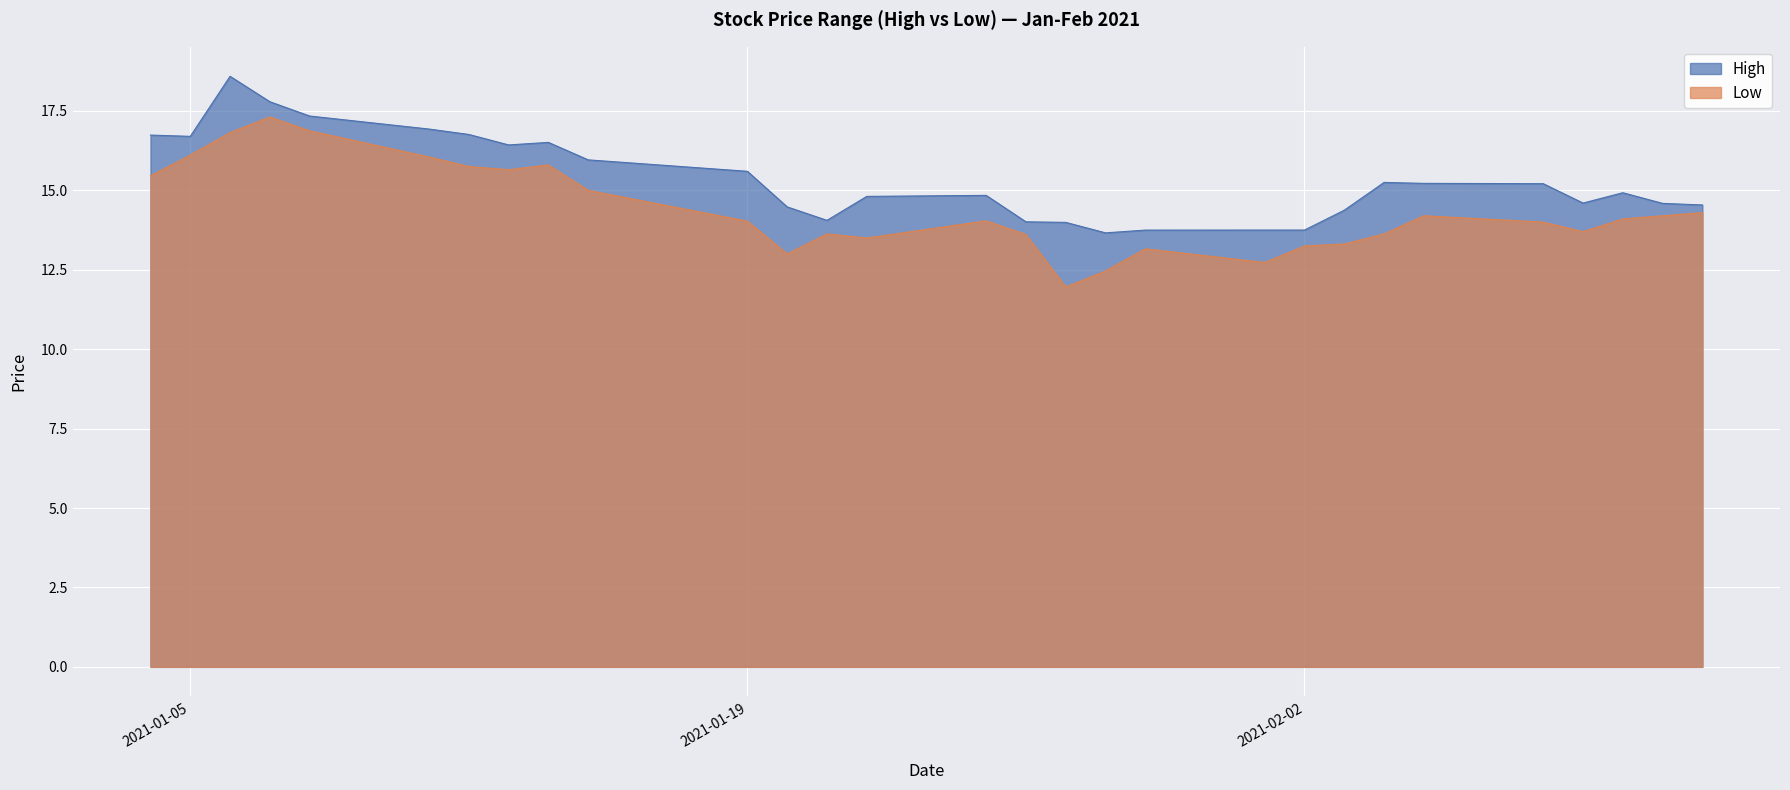

At which category does High reach its first local peak?

2021-01-06